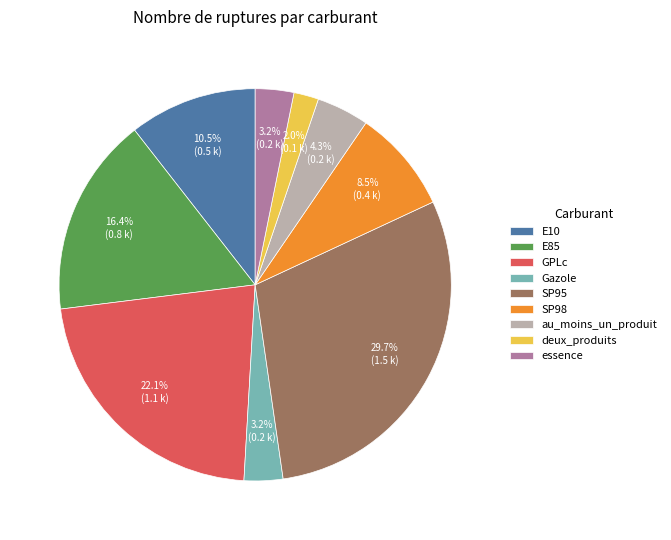

How many slices are in this pie chart?

9